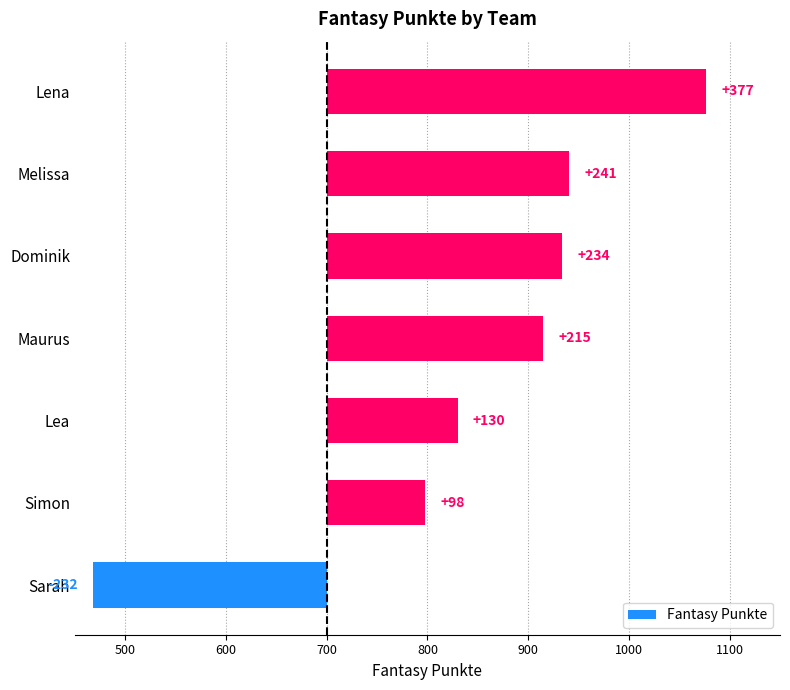

Are the bars grouped side by side (vs. stacked)?

No